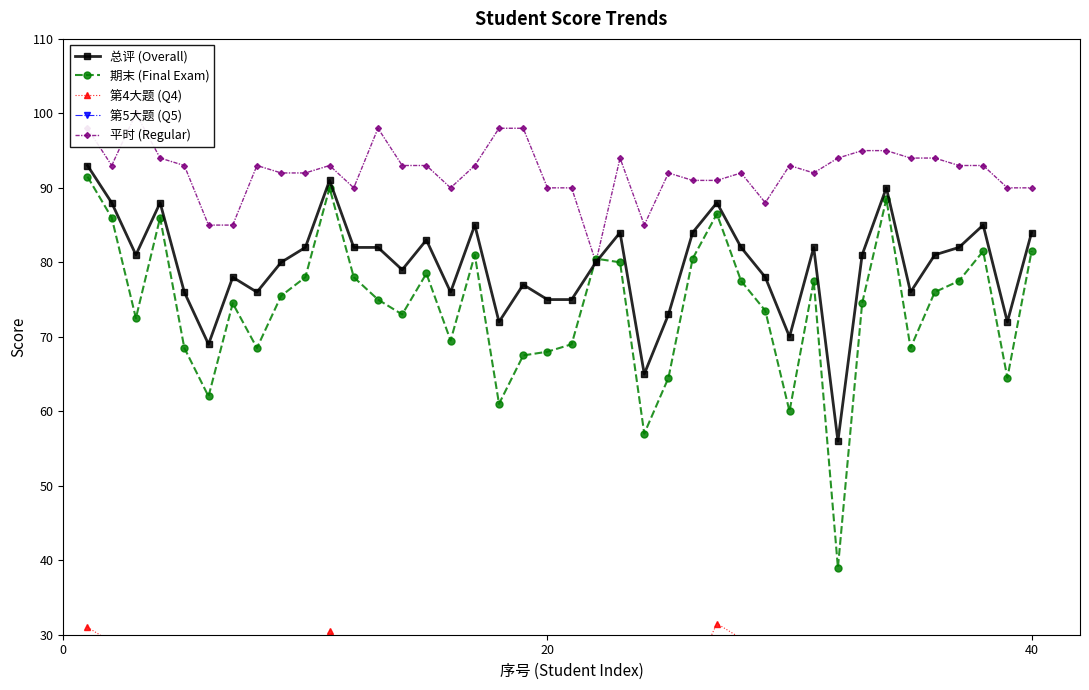

What is the sum of all 总评 (Overall) values?

3181.0